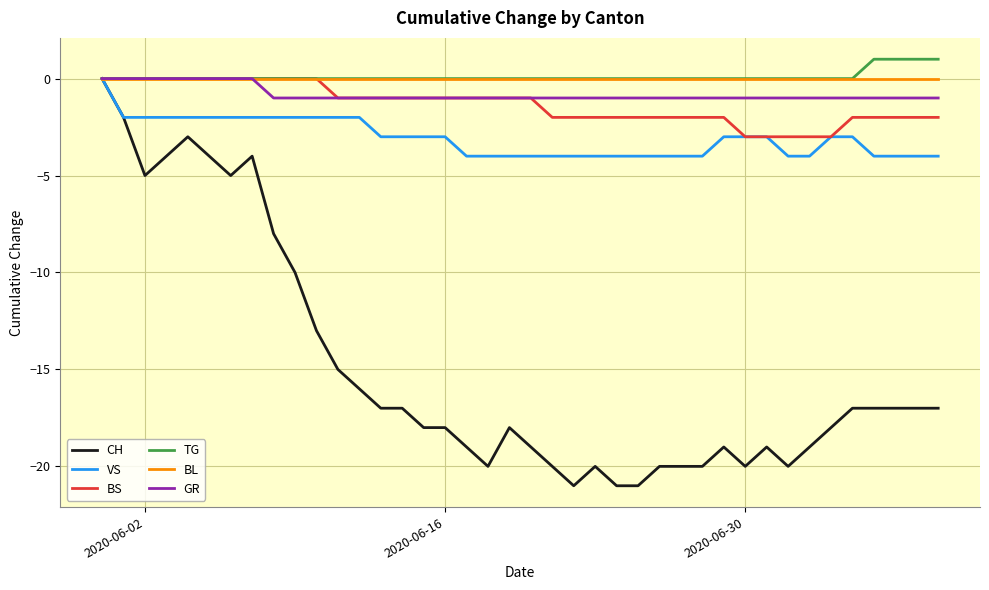

Which series has the widest spread of values?

CH